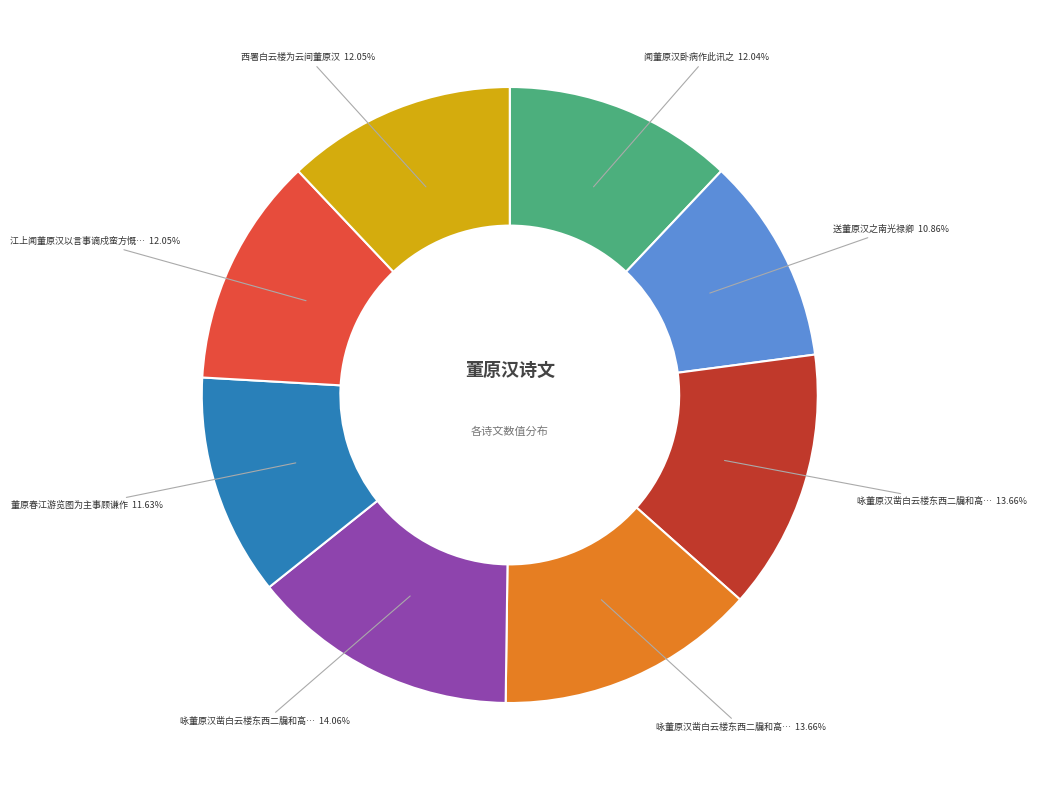

Is there any slice that represents more than half of the pie?

No